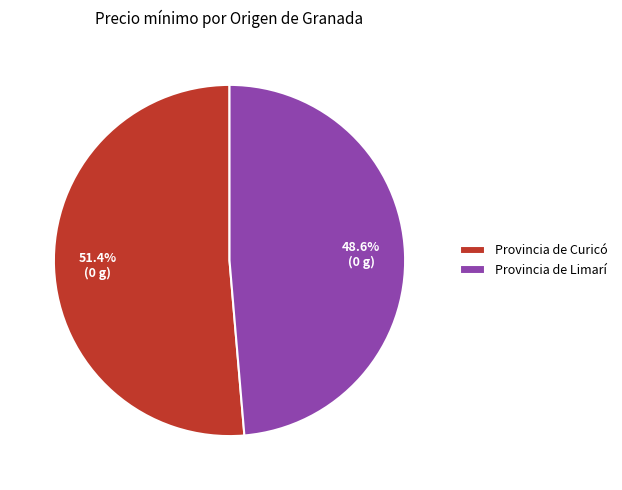

What percentage do Provincia de Curicó and Provincia de Limarí together represent?

100.0%